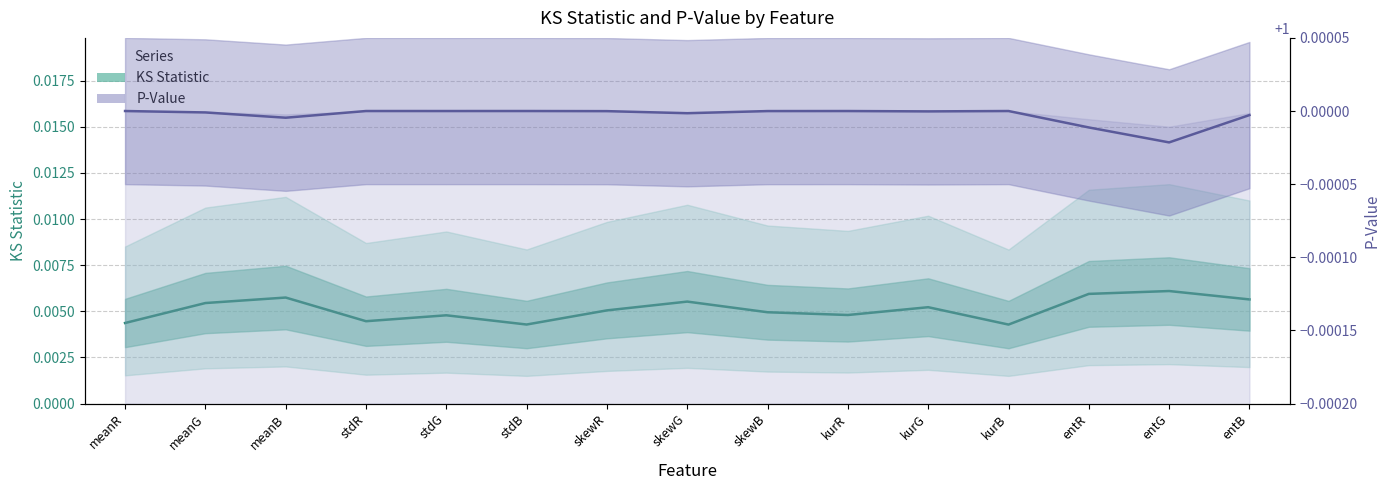

Is this an area chart (filled region under the line)?

No